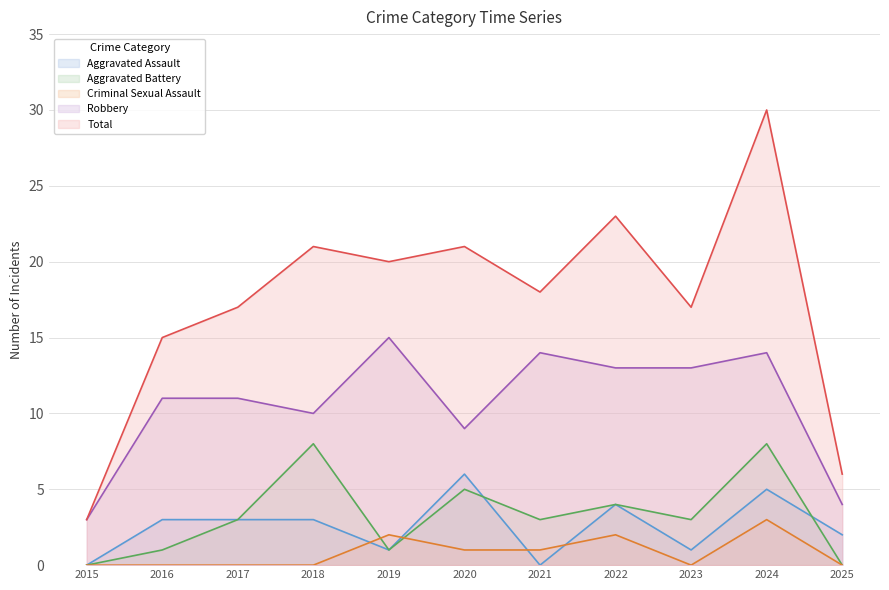

How many intersections are there between Aggravated Battery and Aggravated Assault?

2